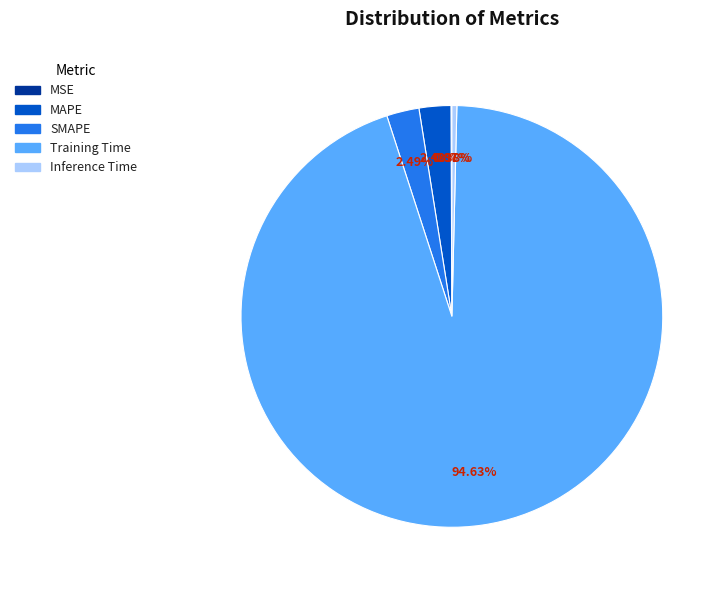

Which has a higher value, Training Time or SMAPE?

Training Time